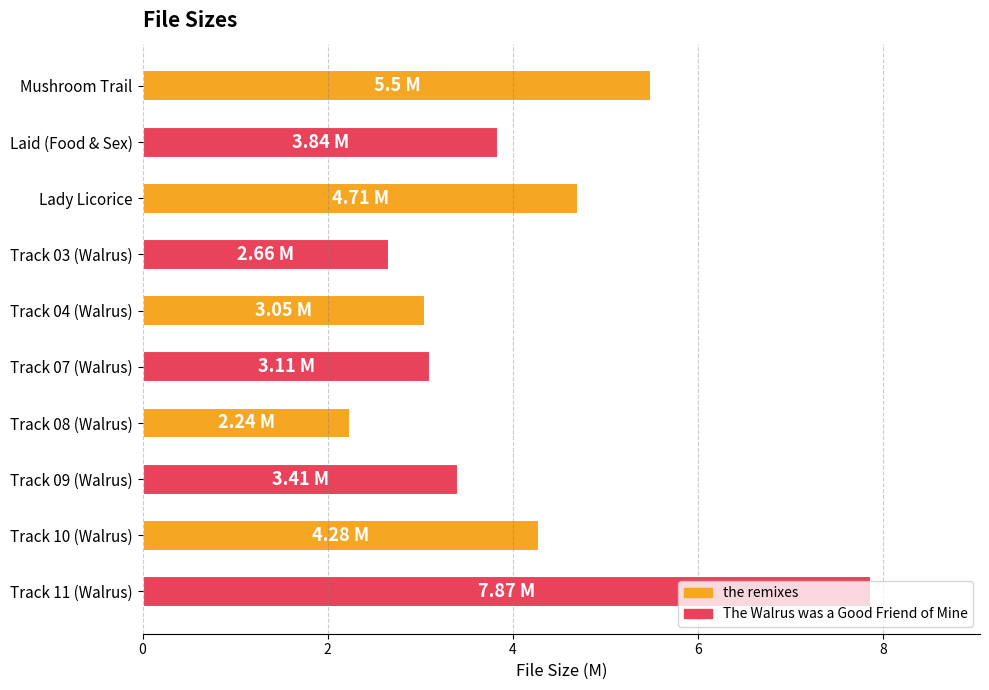

Which label corresponds to the smallest value in the chart?

Track 08 (Walrus)